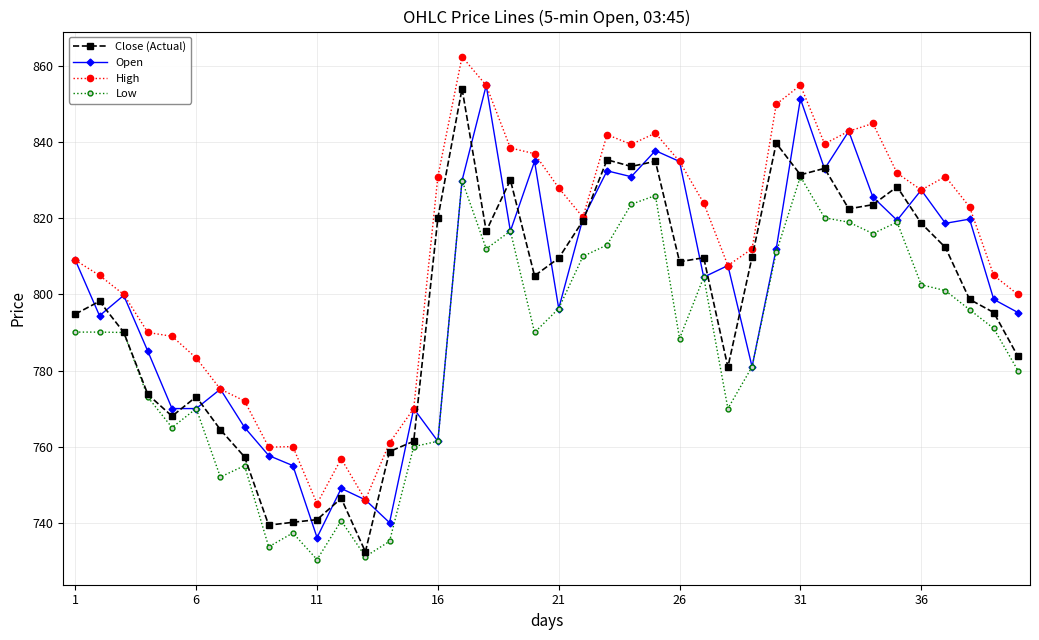

How many lines are shown in the chart?

4